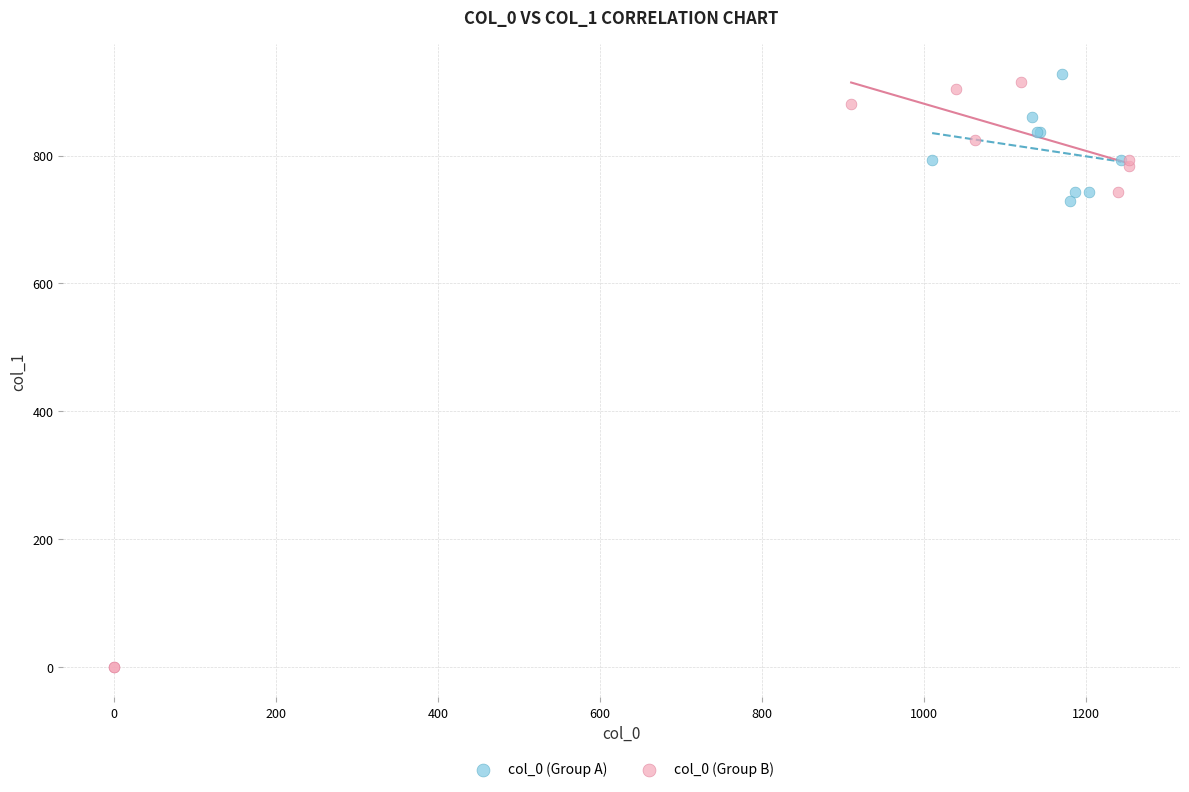

What are all the series names shown in the legend?

col_0 (Group A), col_0 (Group B)